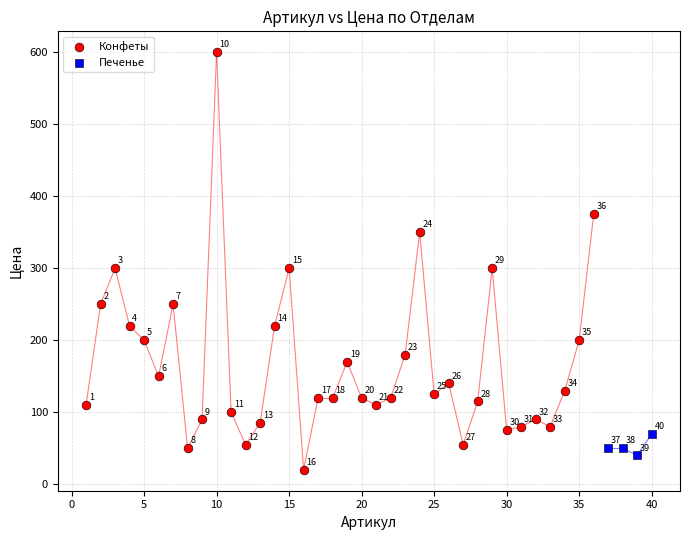

Which series reaches the maximum Y coordinate?

Конфеты